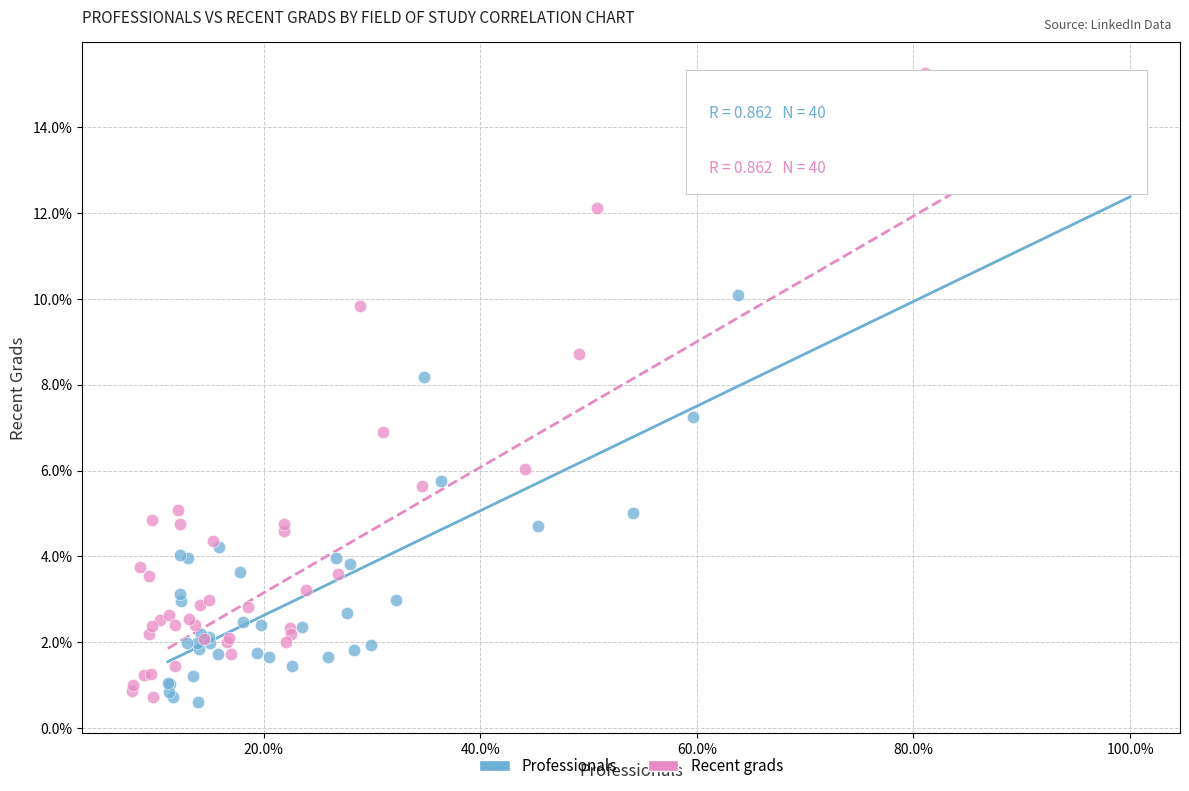

Which series has the widest spread of Y values?

Recent grads